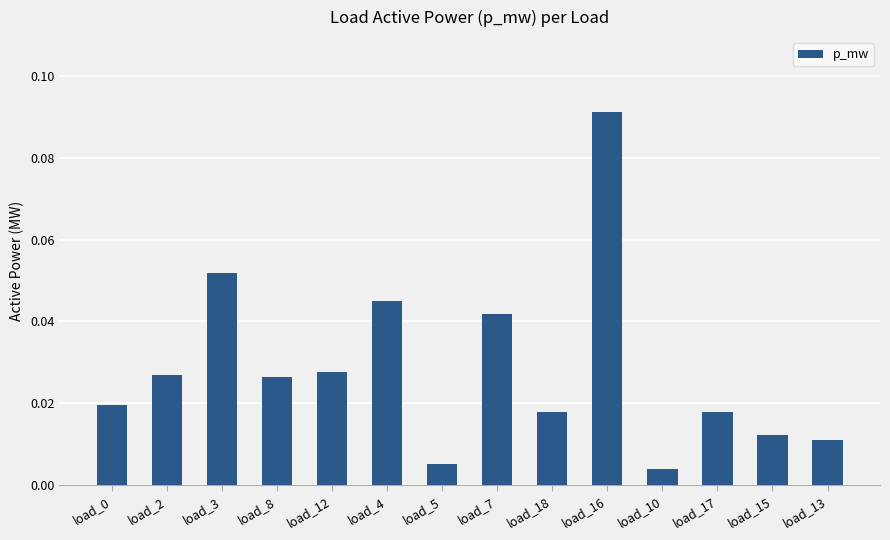

The value at load_7 is 0.1. True or false?

False